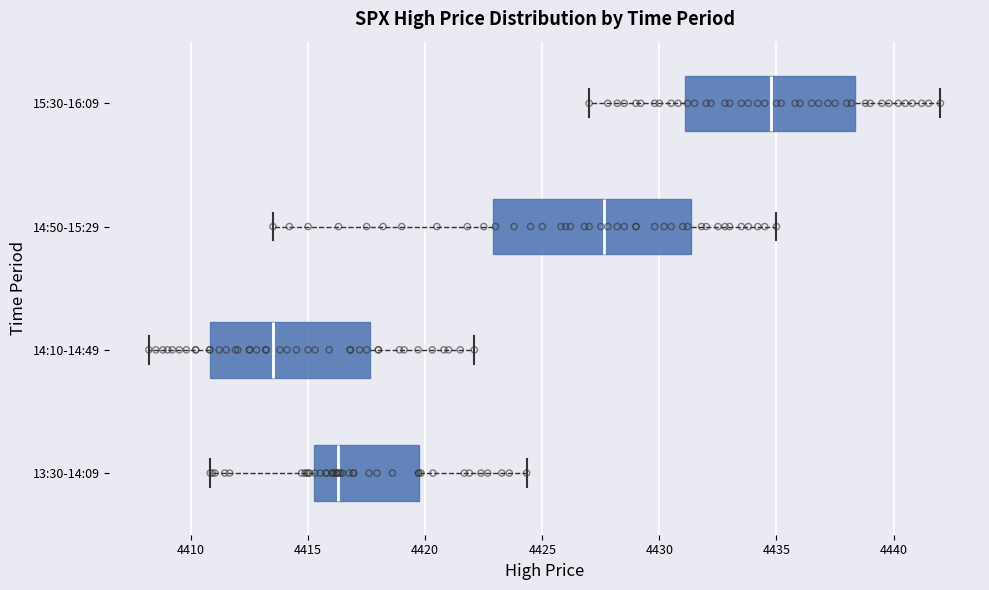

Reading bottom to top, transcribe this box plot: for each box, give where its median line is, the range the box spans, and where its two whiskers end, as read against the x-axis. The values are not printed on the chart, so give them approximately, as read against the axis.

13:30-14:09: median 4416.5, box 4415.0 to 4419.5, whiskers 4411.0 to 4424.5
14:10-14:49: median 4413.5, box 4411.0 to 4417.5, whiskers 4408.0 to 4422.0
14:50-15:29: median 4427.5, box 4423.0 to 4431.5, whiskers 4413.5 to 4435.0
15:30-16:09: median 4435.0, box 4431.0 to 4438.5, whiskers 4427.0 to 4442.0